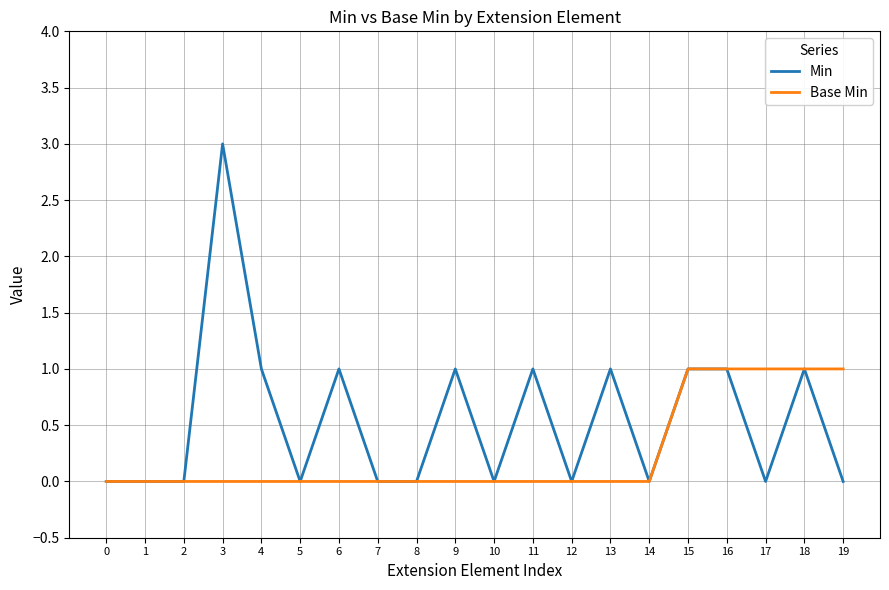

Does the chart display data point markers on the line(s)?

No